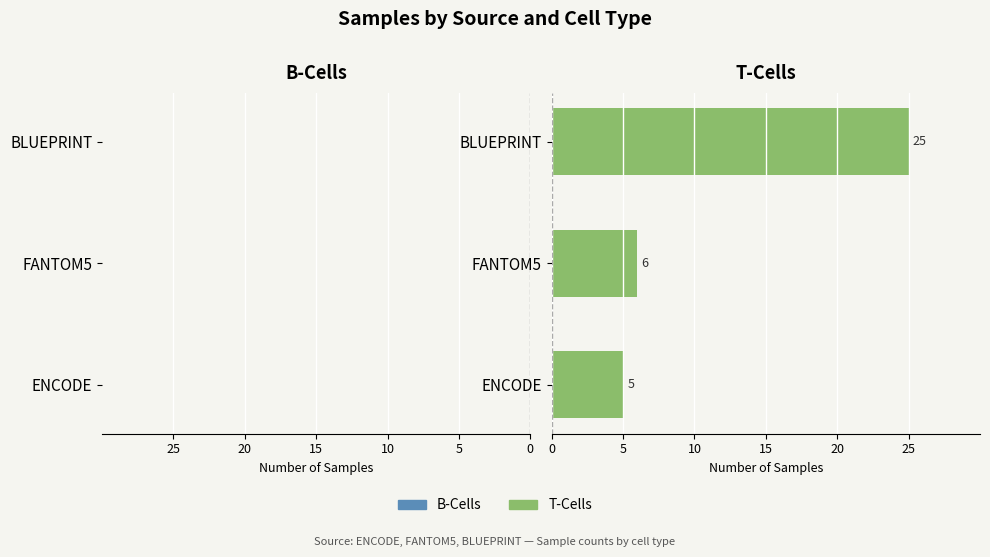

Which series has the largest total across all categories?

T-Cells